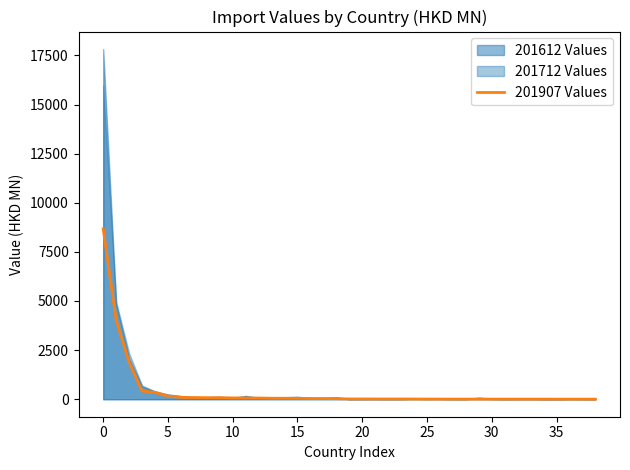

The chart shows a value of 50.8 at 16. True or false?

False